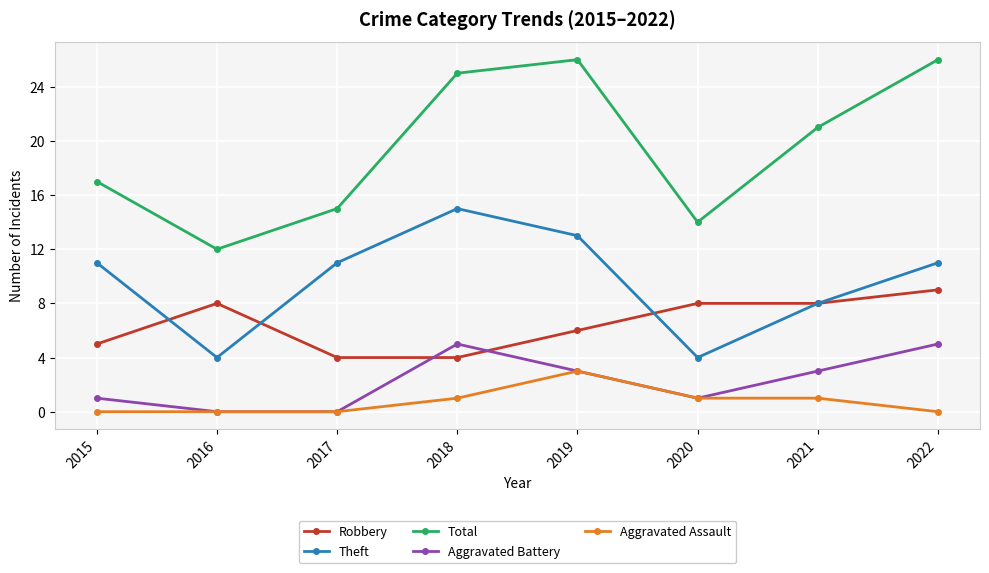

At how many categories does at least one series exceed 10?

8